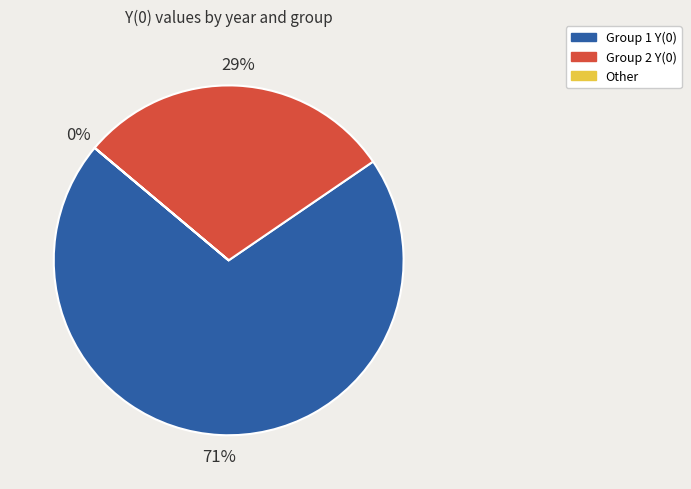

To the nearest percent, what is the average slice percentage?

33%